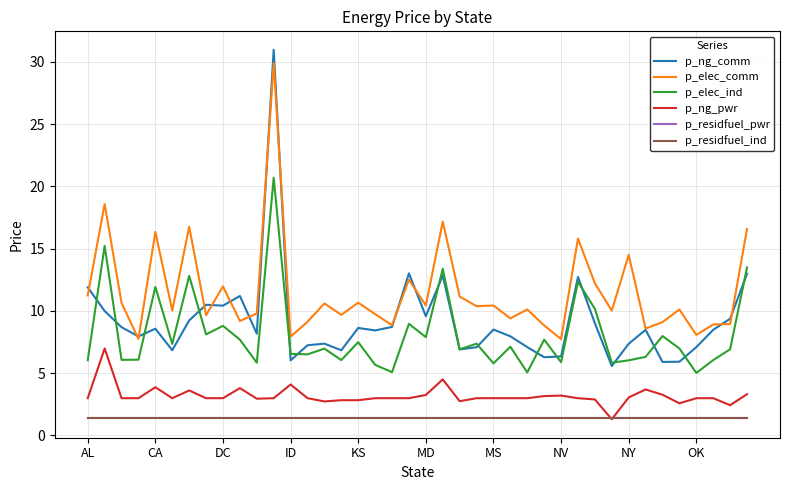

What is the maximum value shown in the chart?

31.0